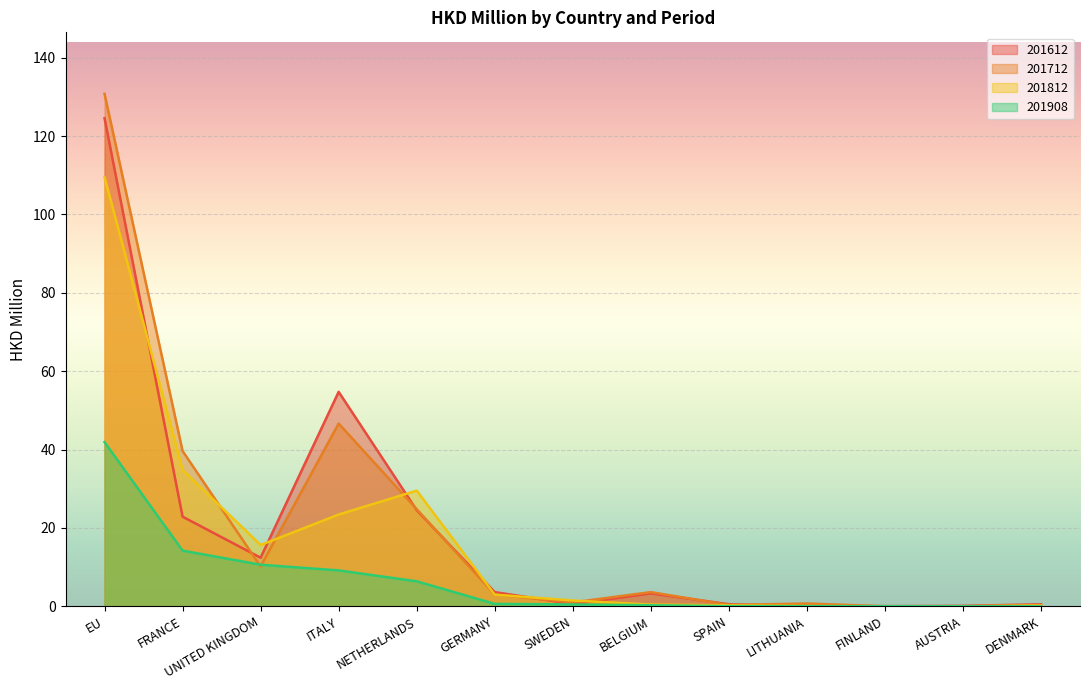

What is the difference between the 201712 values at AUSTRIA and NETHERLANDS?

24.8